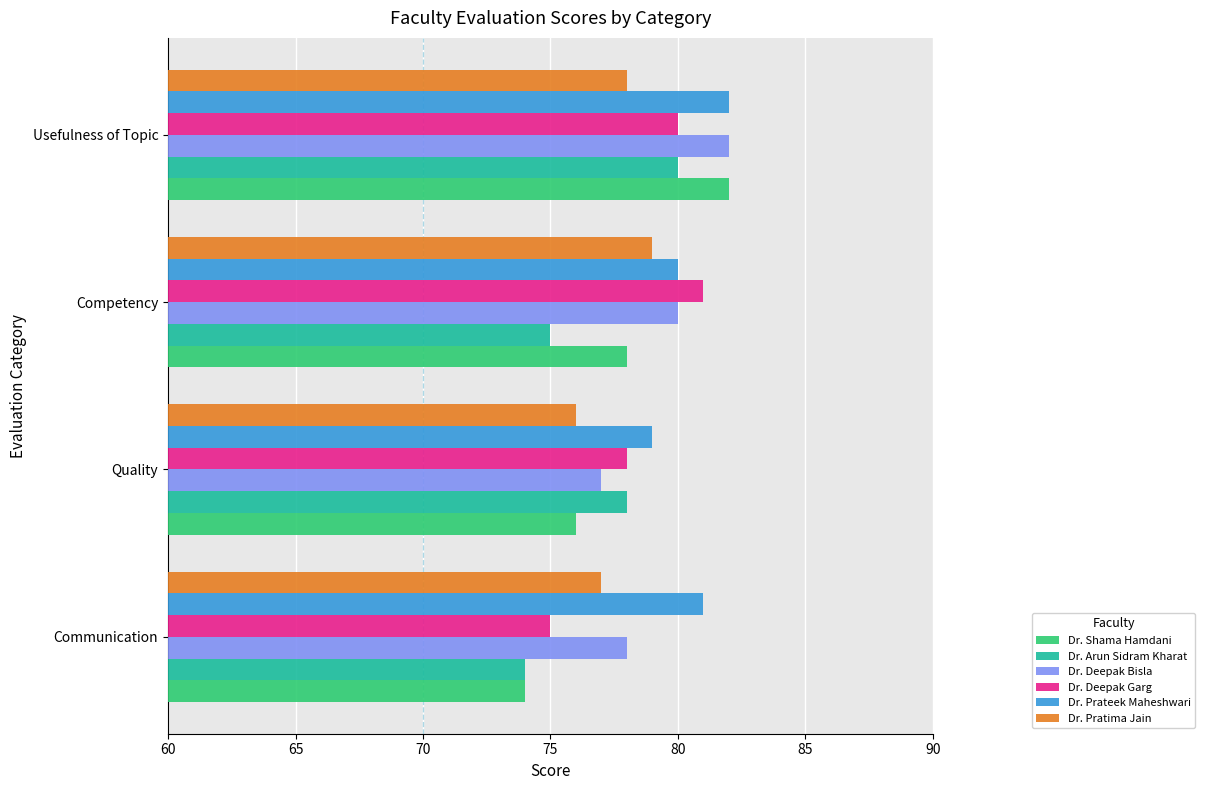

What value does the Dr. Deepak Garg series have at Quality?

78